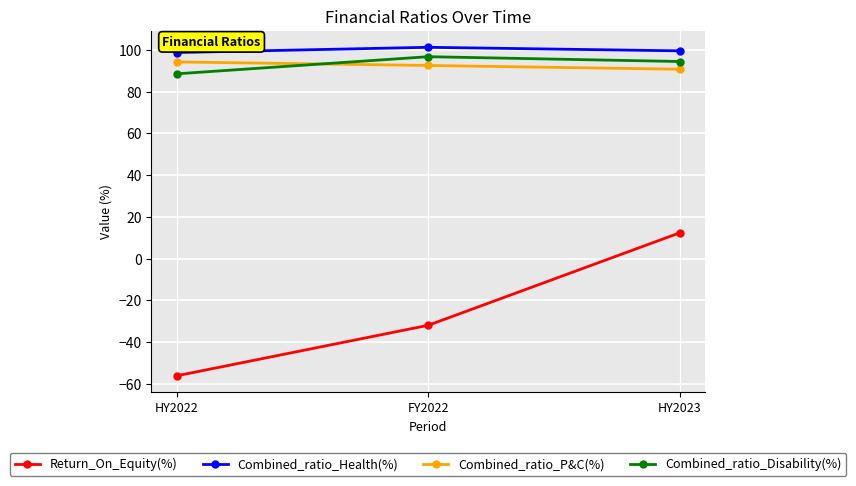

What is the difference between the maximum and second lowest values in the Return_On_Equity(%) series?

44.3